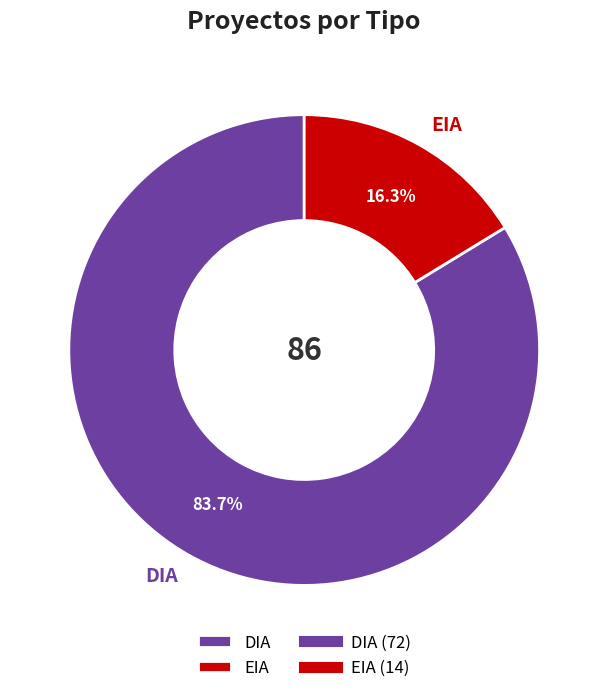

To the nearest percent, what is the difference between the largest and smallest slice percentages?

67%